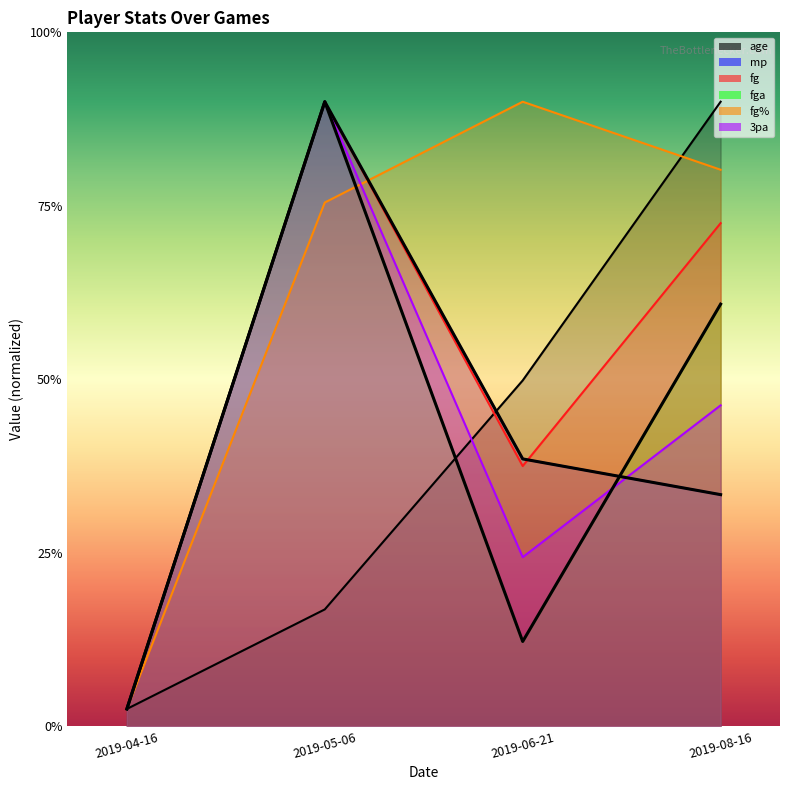

Reading left to right, list all the values displayed in this chart.

age: 2019-04-16=1.0	2019-05-06=6.7	2019-06-21=19.9	2019-08-16=36.0
mp: 2019-04-16=1.0	2019-05-06=36.0	2019-06-21=15.4	2019-08-16=13.4
fg: 2019-04-16=1.0	2019-05-06=36.0	2019-06-21=15.0	2019-08-16=29.0
fga: 2019-04-16=1.0	2019-05-06=36.0	2019-06-21=4.9	2019-08-16=24.3
fg%: 2019-04-16=1.0	2019-05-06=30.2	2019-06-21=36.0	2019-08-16=32.1
3pa: 2019-04-16=1.0	2019-05-06=36.0	2019-06-21=9.8	2019-08-16=18.5